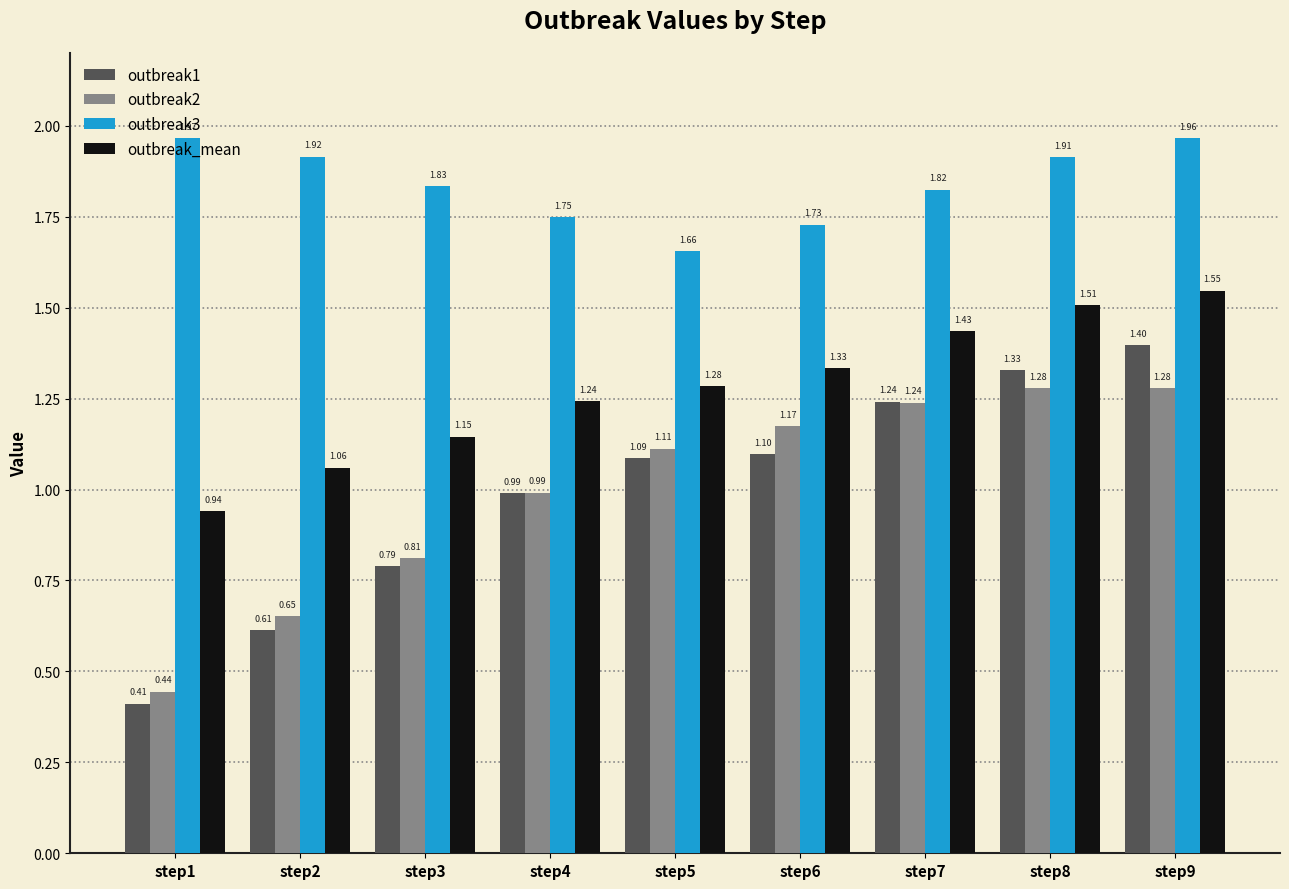

What is the sum of the outbreak_mean values at step9 and step7?

3.0